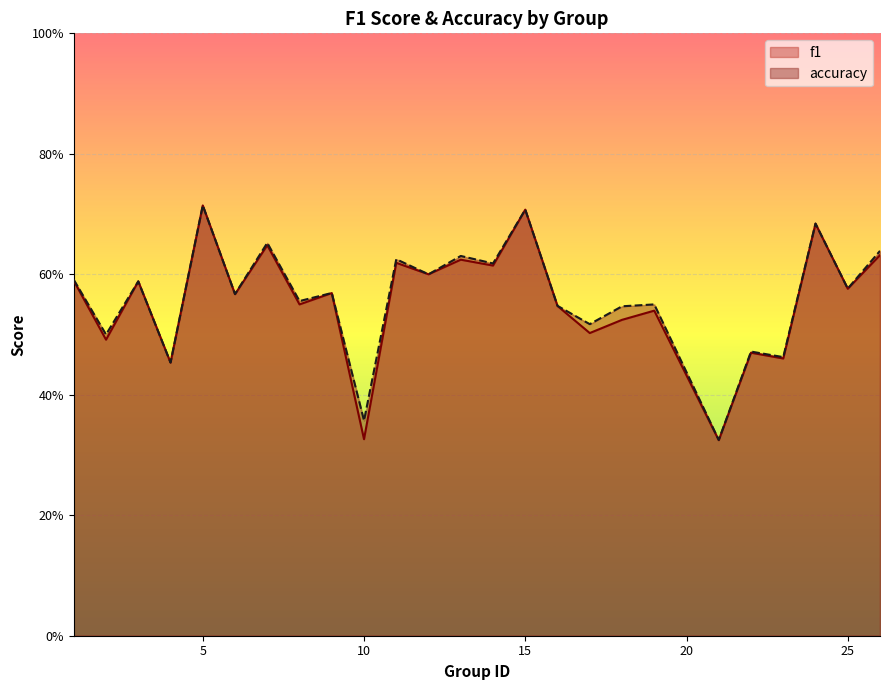

What is the value of the f1 point at the 15th from the left?

0.7